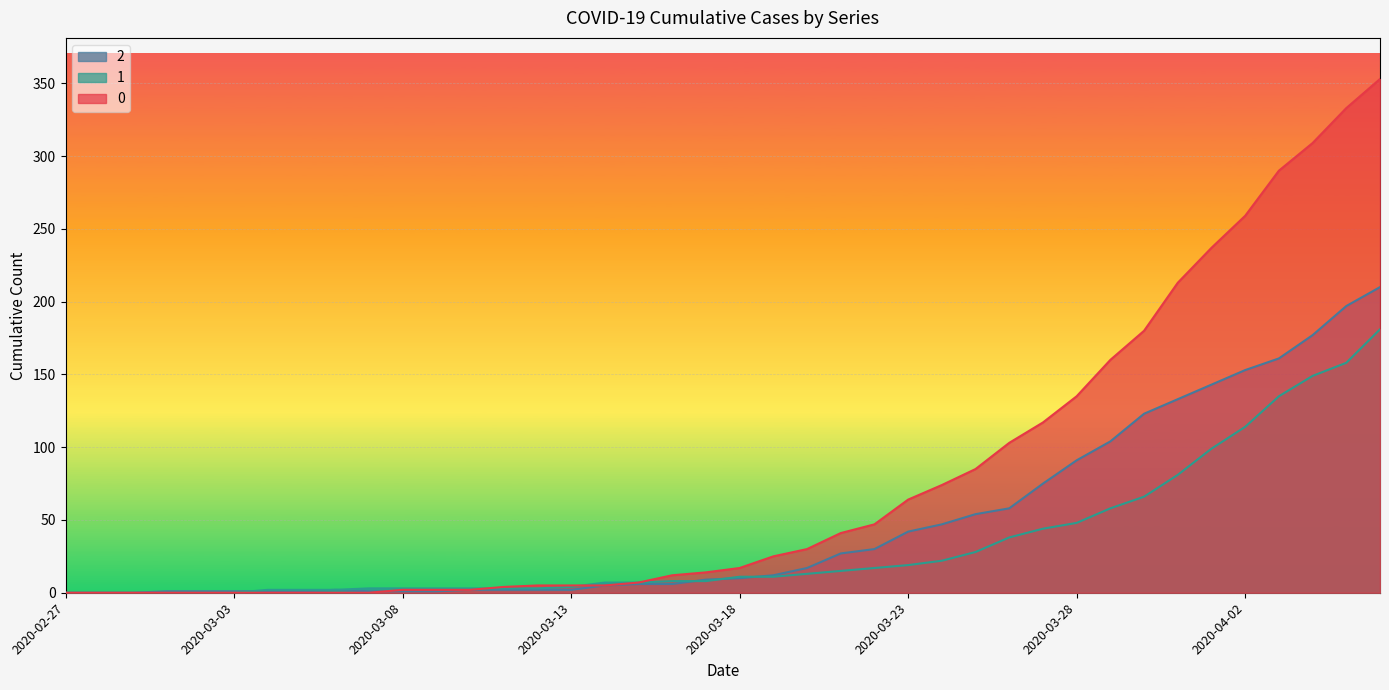

The value of 0 at 2020-03-21 is 41. True or false?

True